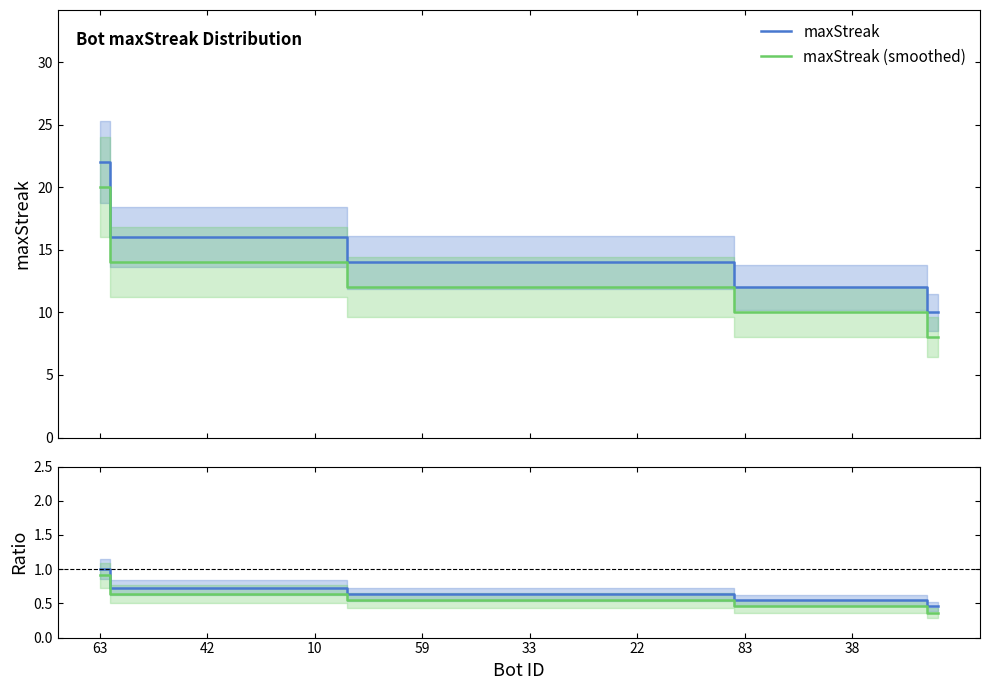

True or false: maxStreak (smoothed) and maxStreak cross at least once.

False